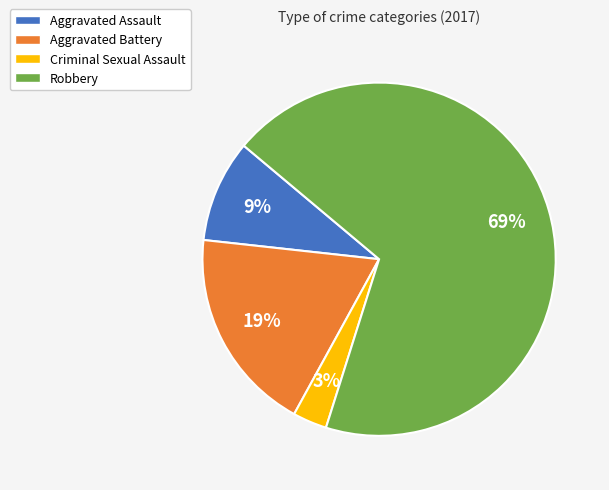

How many slices are in this pie chart?

4